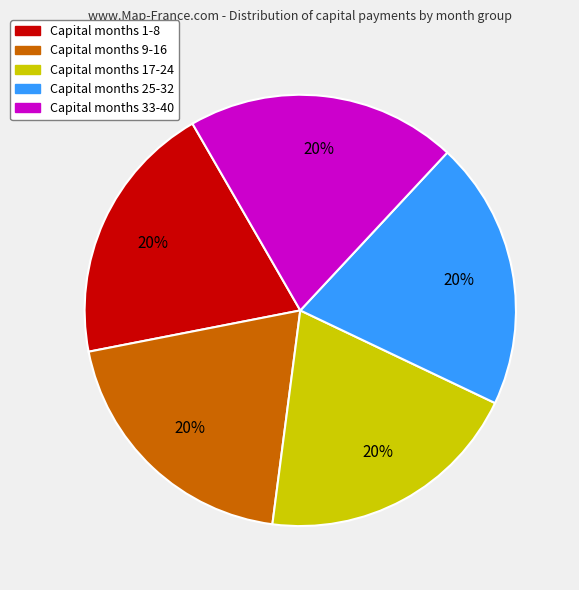

Count the number of slices in the pie.

5